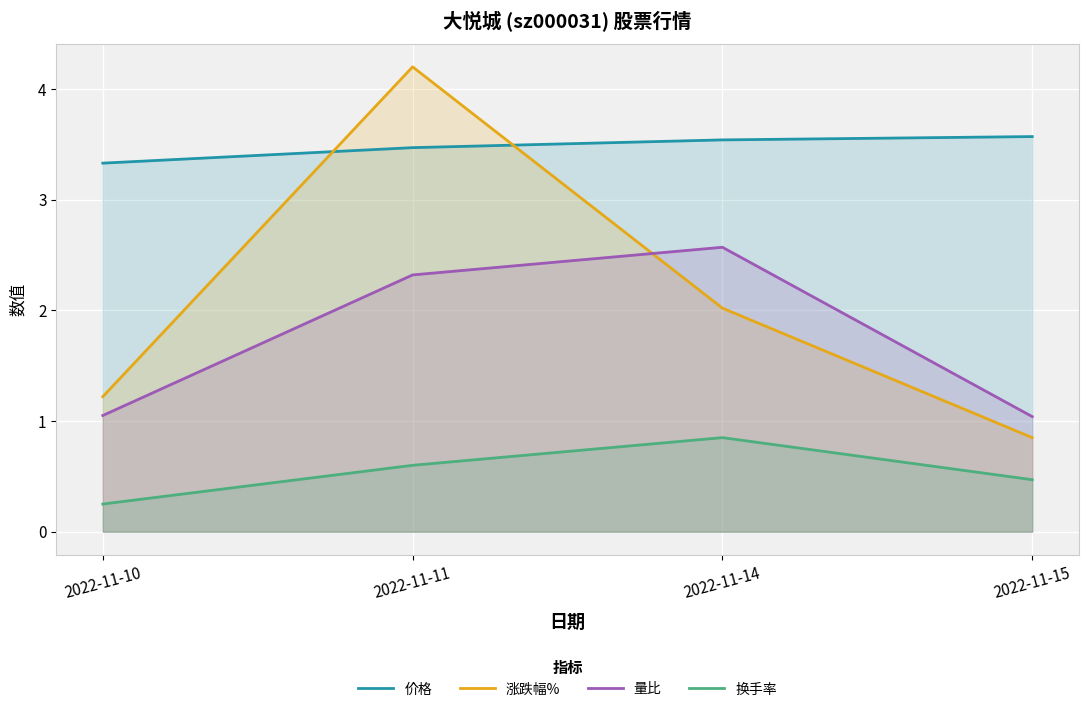

What are all the series names shown in the legend?

价格, 涨跌幅%, 量比, 换手率